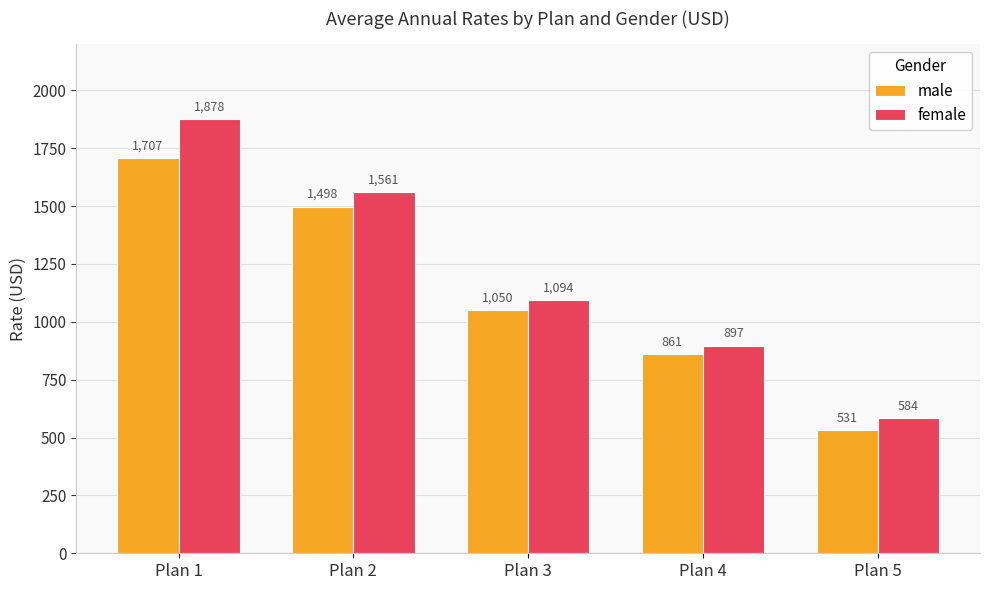

Is it true that female equals 545.4 at Plan 4?

False